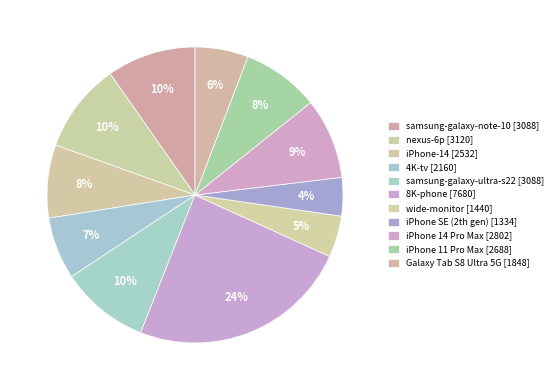

What is the total percentage of 8K-phone and iPhone 14 Pro Max?

33.0%